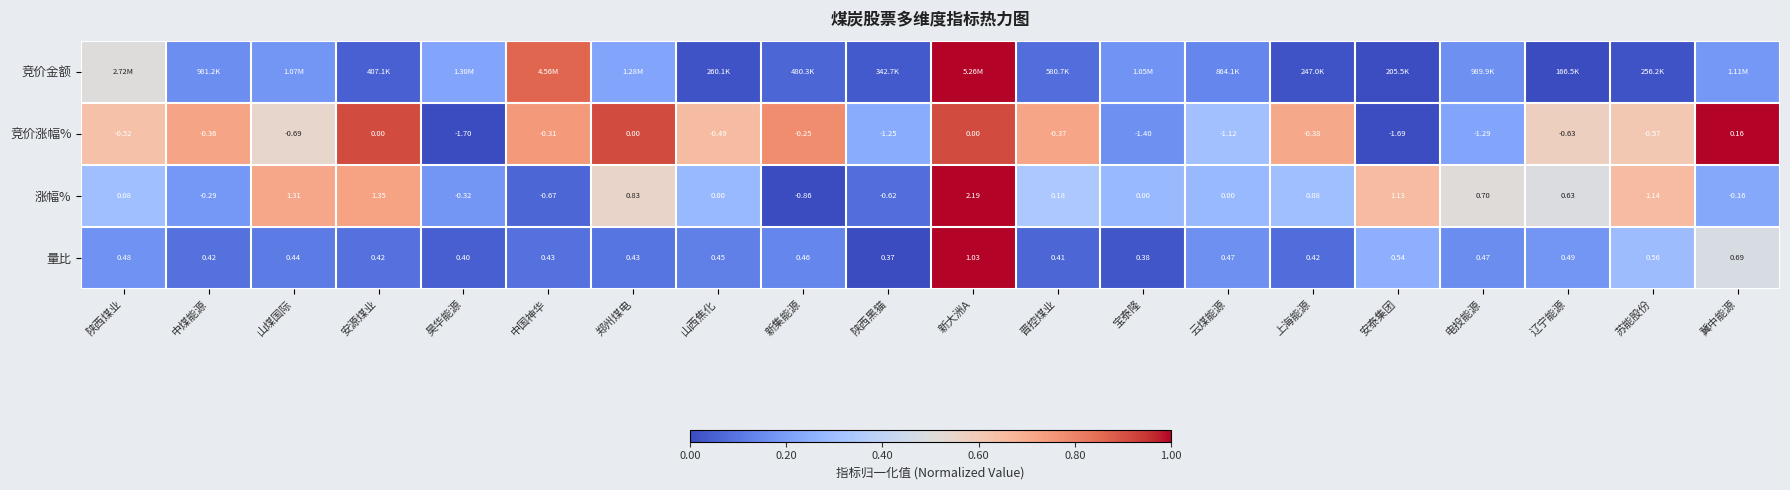

Which category has the highest value in the 量比 series?

新大洲A